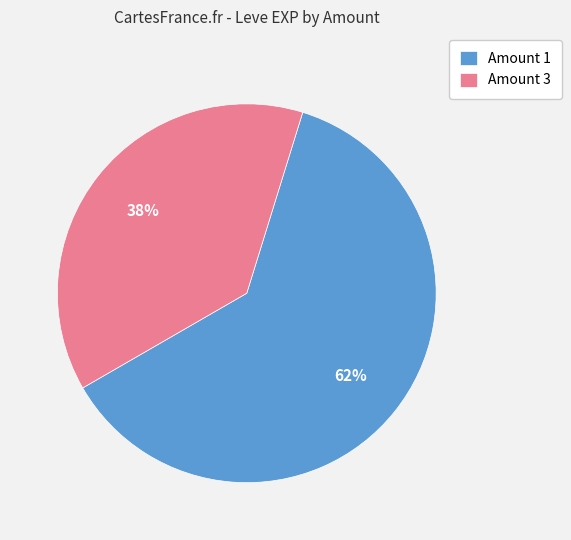

To the nearest percent, what is the difference between the Amount 1 and Amount 3 slice percentages?

24%